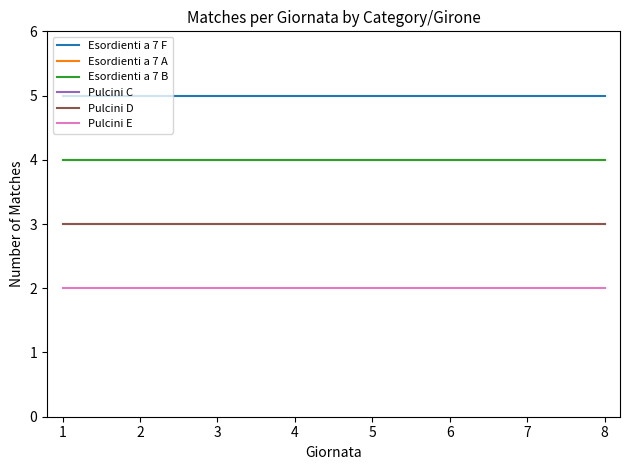

What is the value of the Esordienti a 7 A point at the 3rd from the left?

4